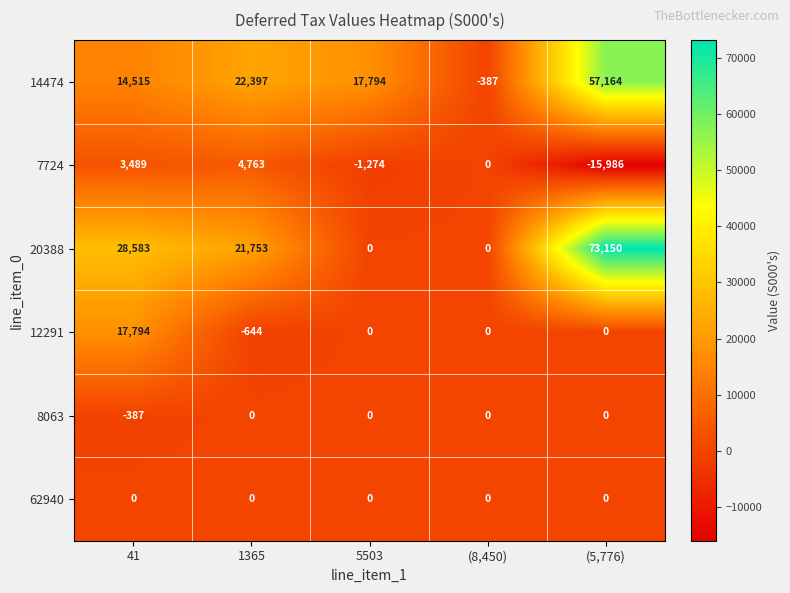

Between 41 and (5,776), which series saw the biggest shift?

20388